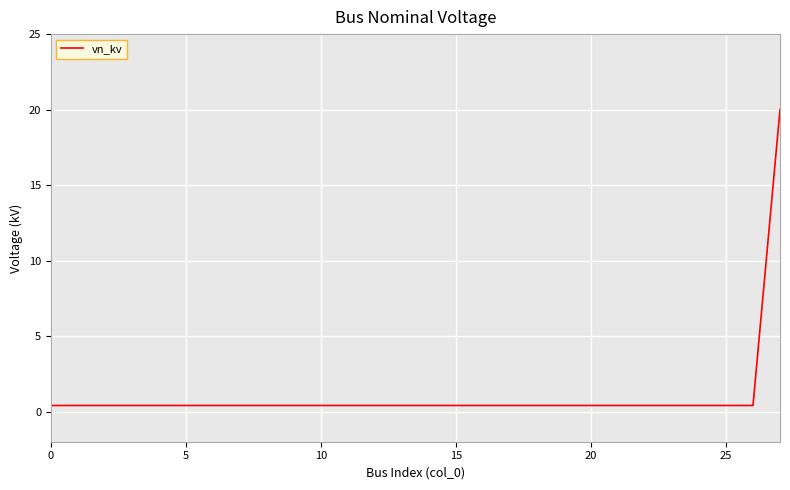

Reading right to left, extract all data points from this chart.

20.0	0.4	0.4	0.4	0.4	0.4	0.4	0.4	0.4	0.4	0.4	0.4	0.4	0.4	0.4	0.4	0.4	0.4	0.4	0.4	0.4	0.4	0.4	0.4	0.4	0.4	0.4	0.4